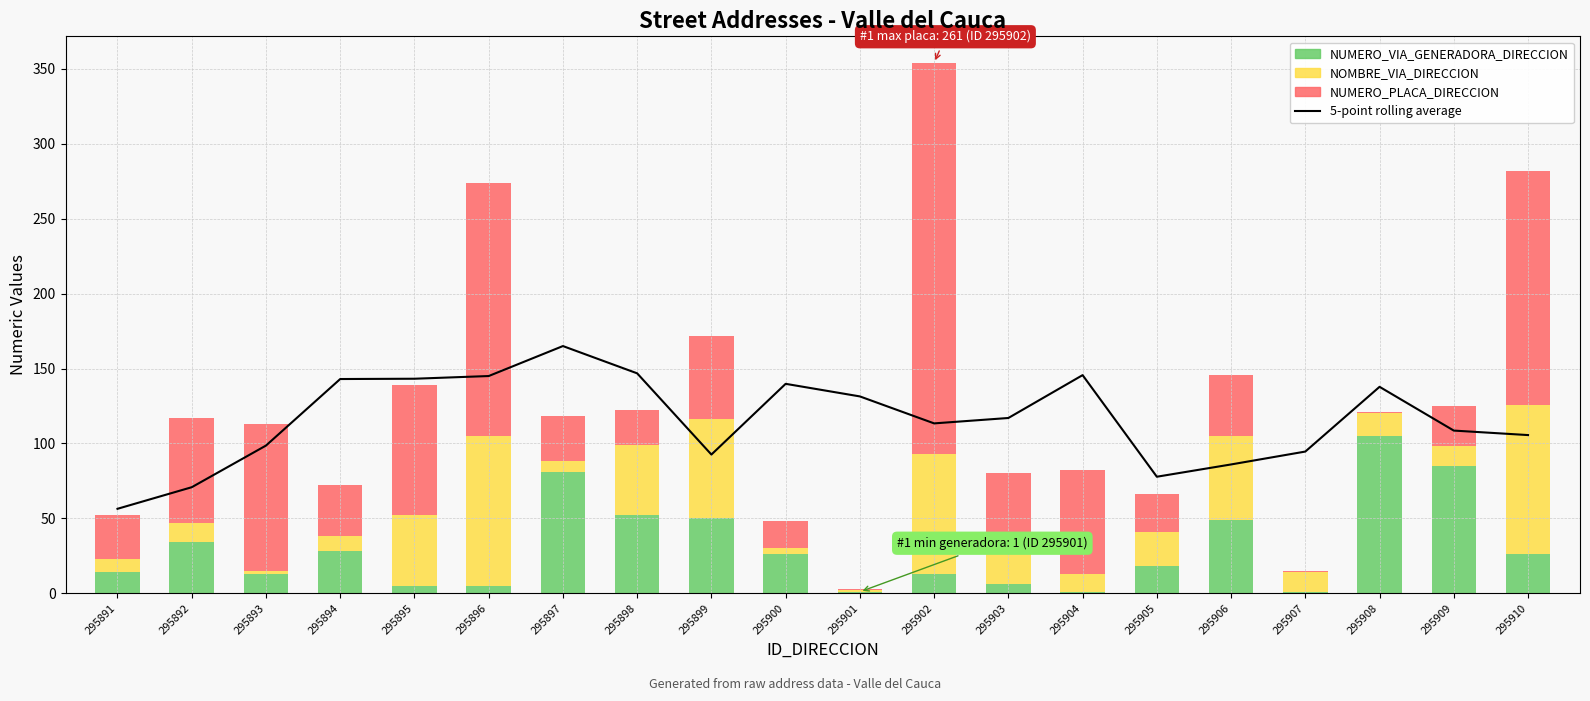

At which label is 5-point rolling average closest to 110?

295909